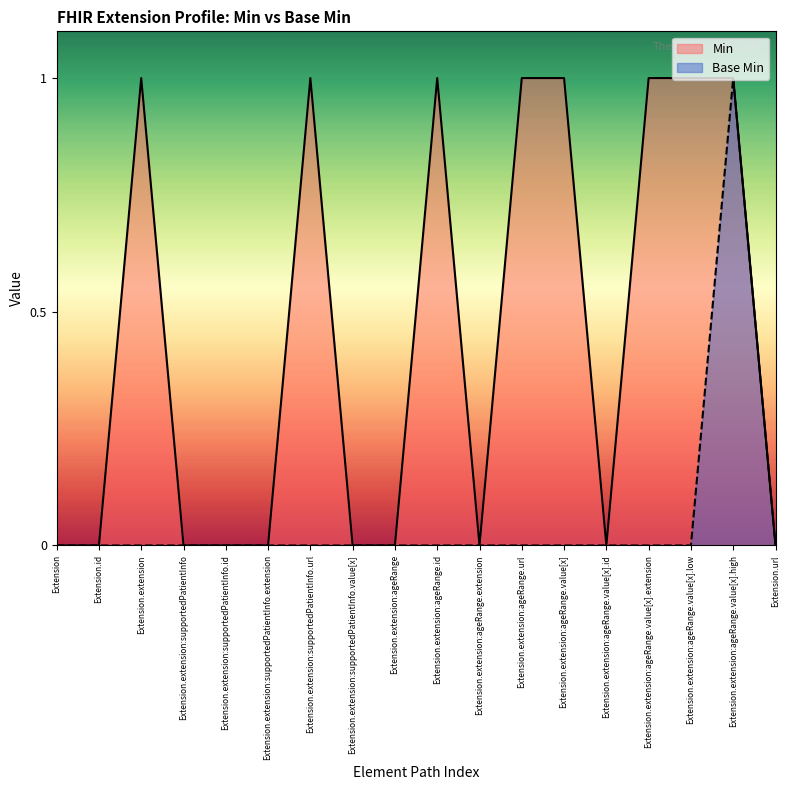

The Base Min series shows 0 at Extension.extension:ageRange.url. True or false?

True